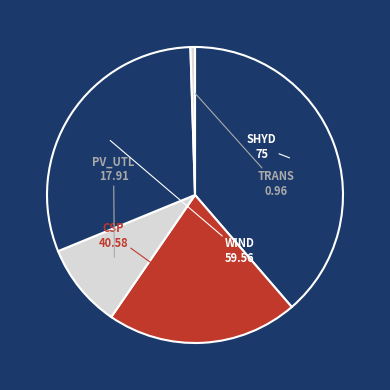

Count the number of slices in the pie.

5